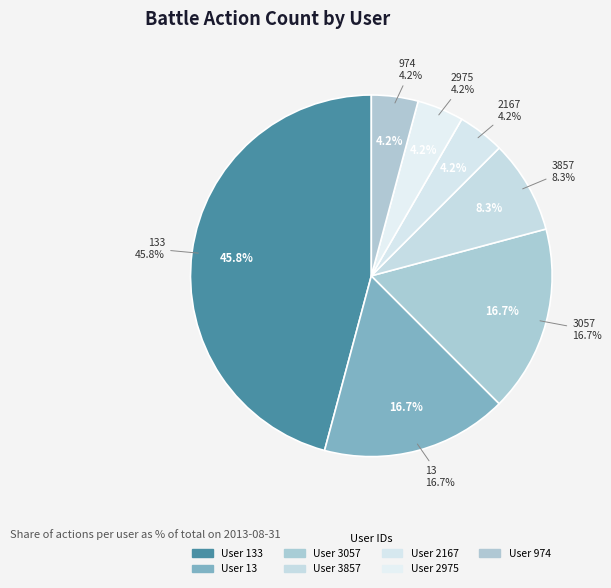

To the nearest percent, what percentage of the pie is 974?

4%